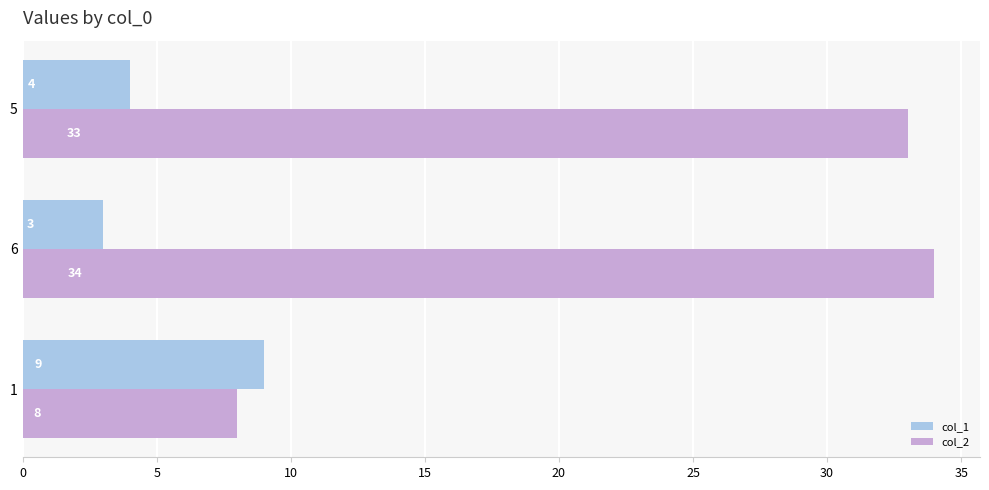

List the labels in order of col_2 value, smallest first.

1, 5, 6